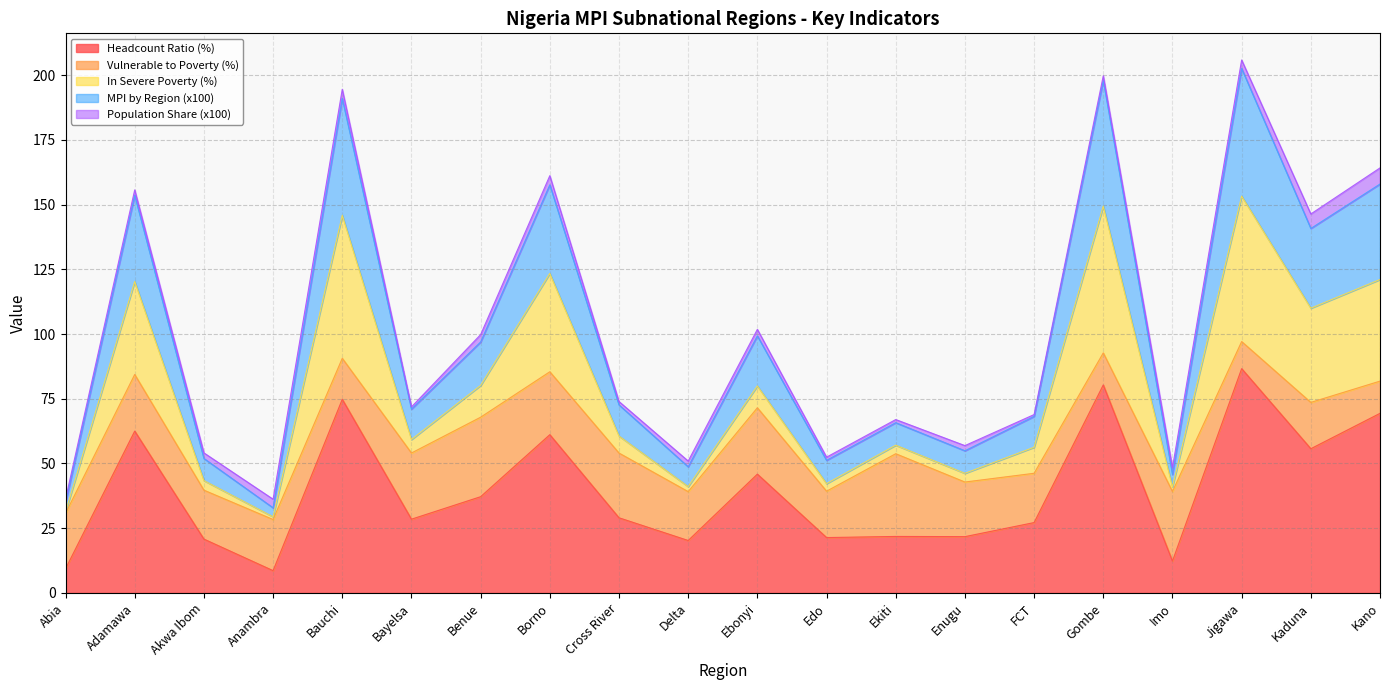

Between Borno and Cross River, which series saw the biggest shift?

In severe poverty